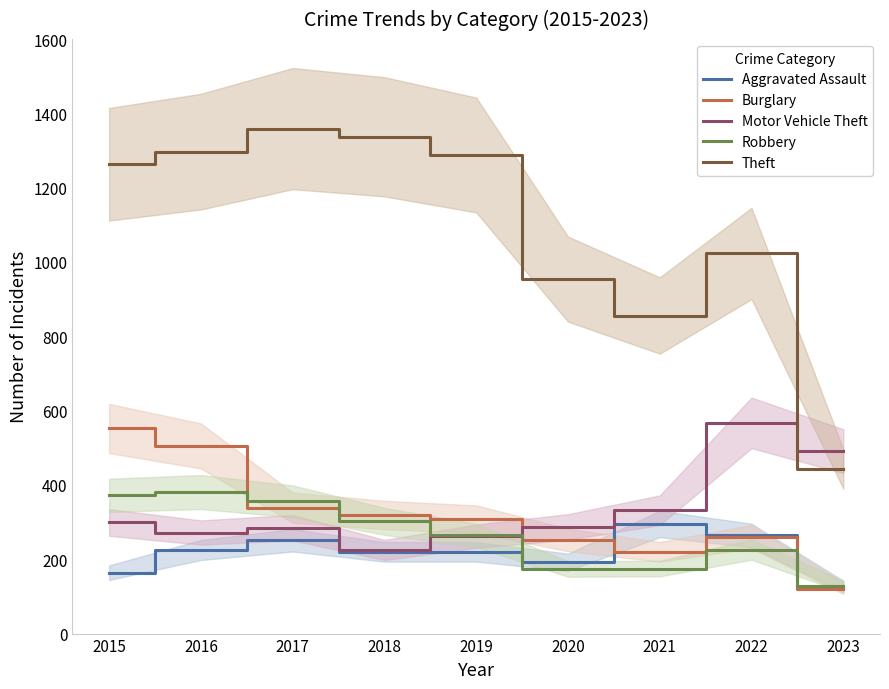

What value does the Motor Vehicle Theft series have at 2015, to the nearest 50?

300